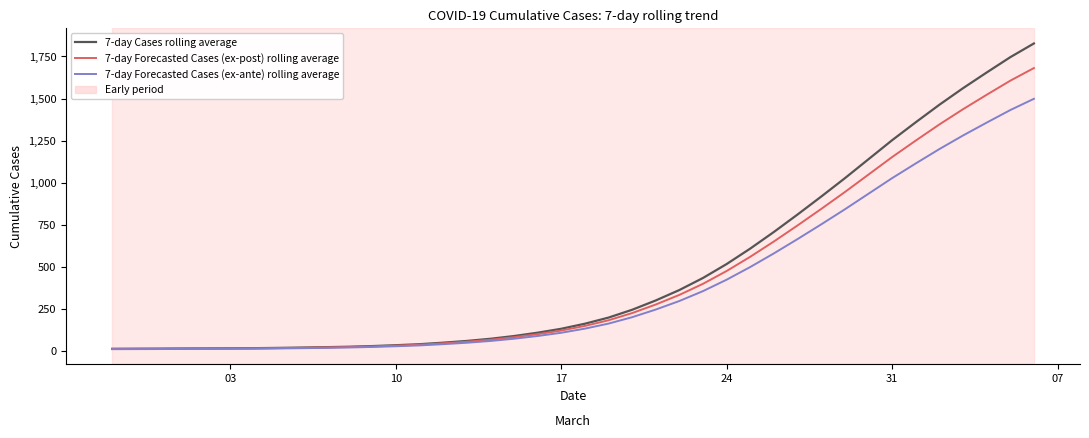

What is the greatest value displayed?

1827.3